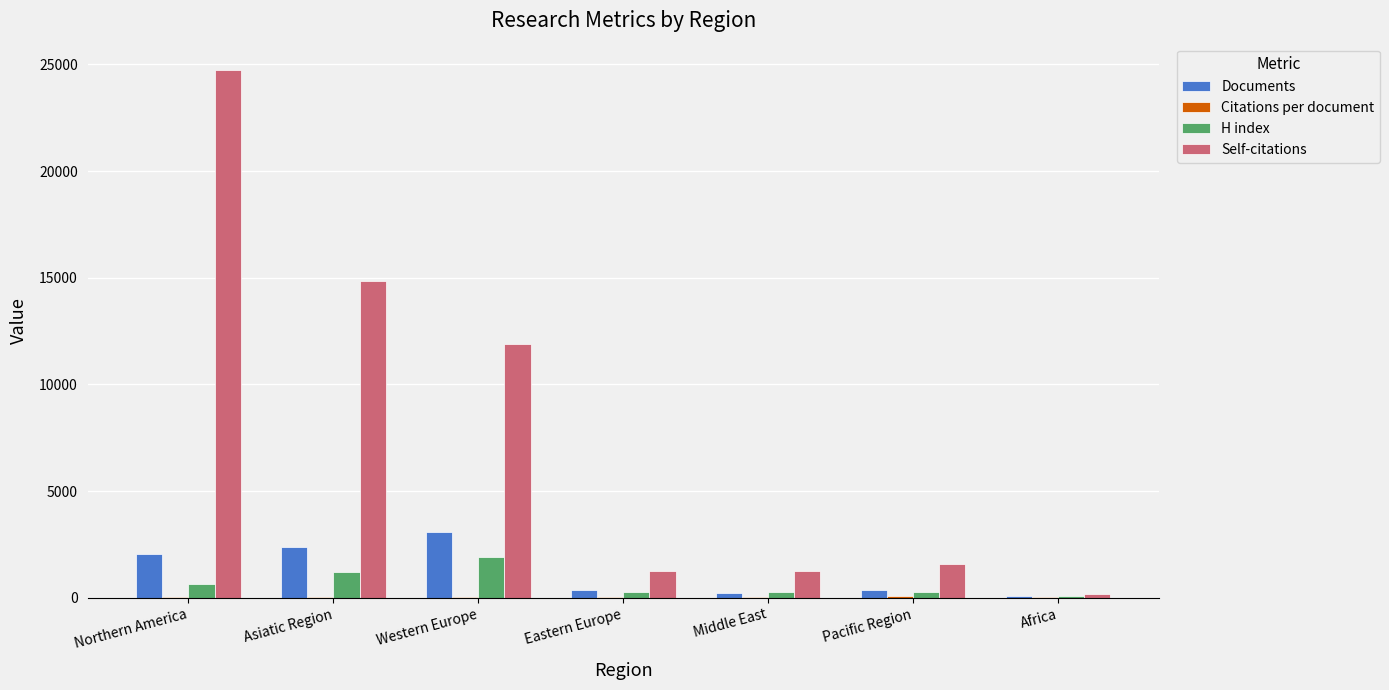

At which category is the sum across all series the highest?

Northern America